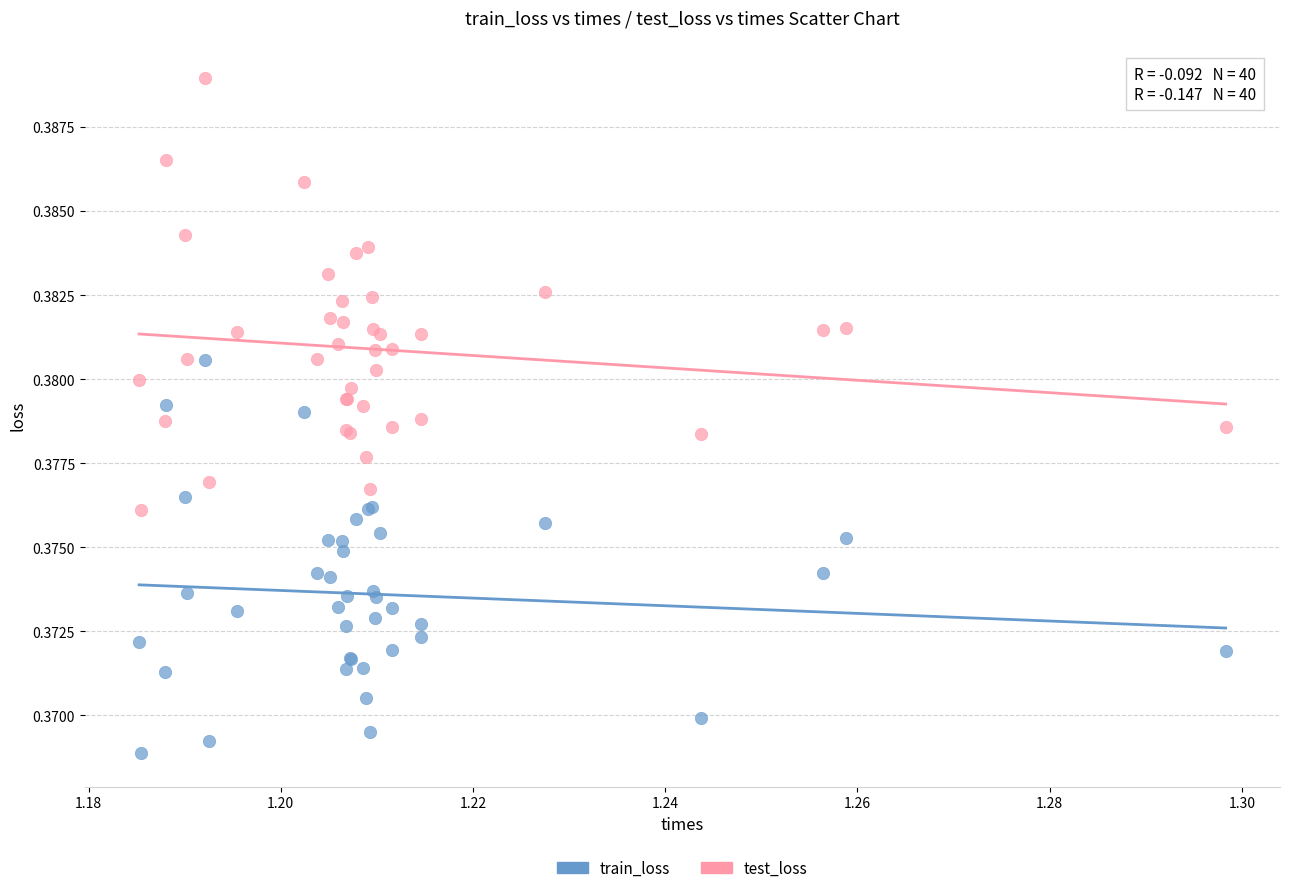

Which series reaches the minimum Y coordinate?

train_loss